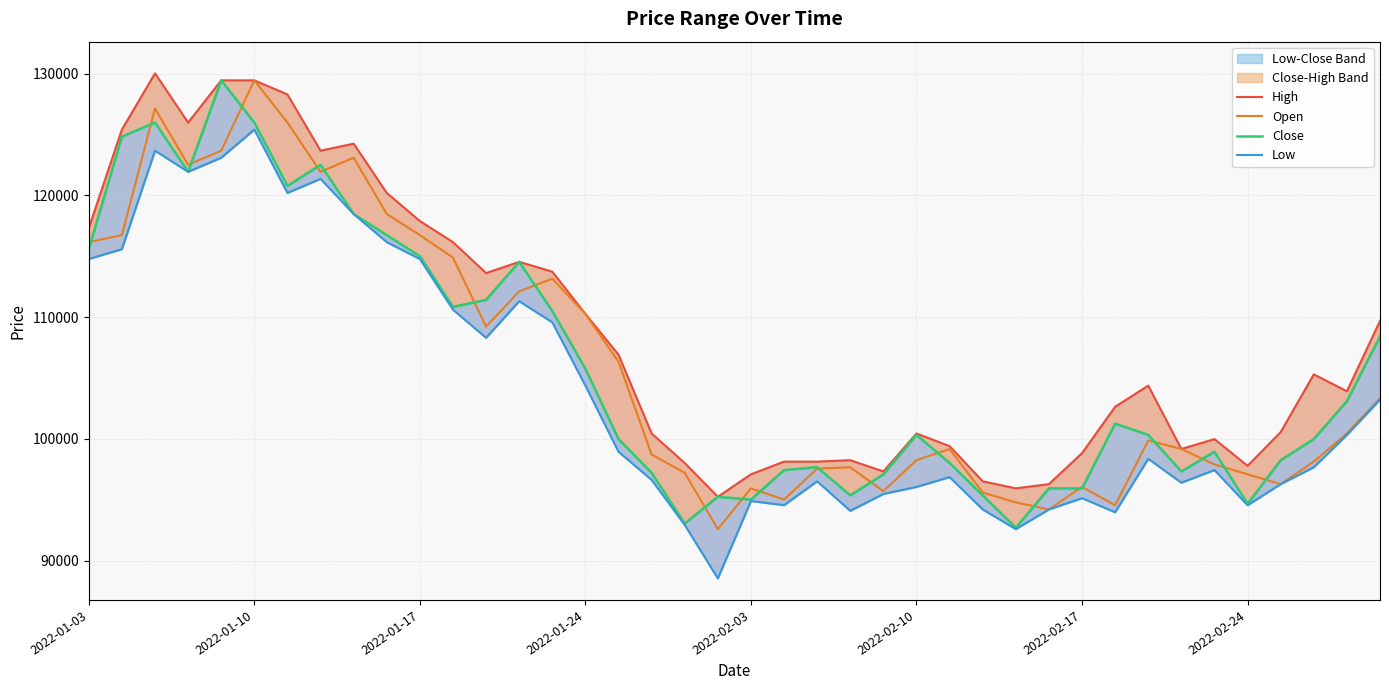

The value of Open at 2022-01-17 is 116740. True or false?

True